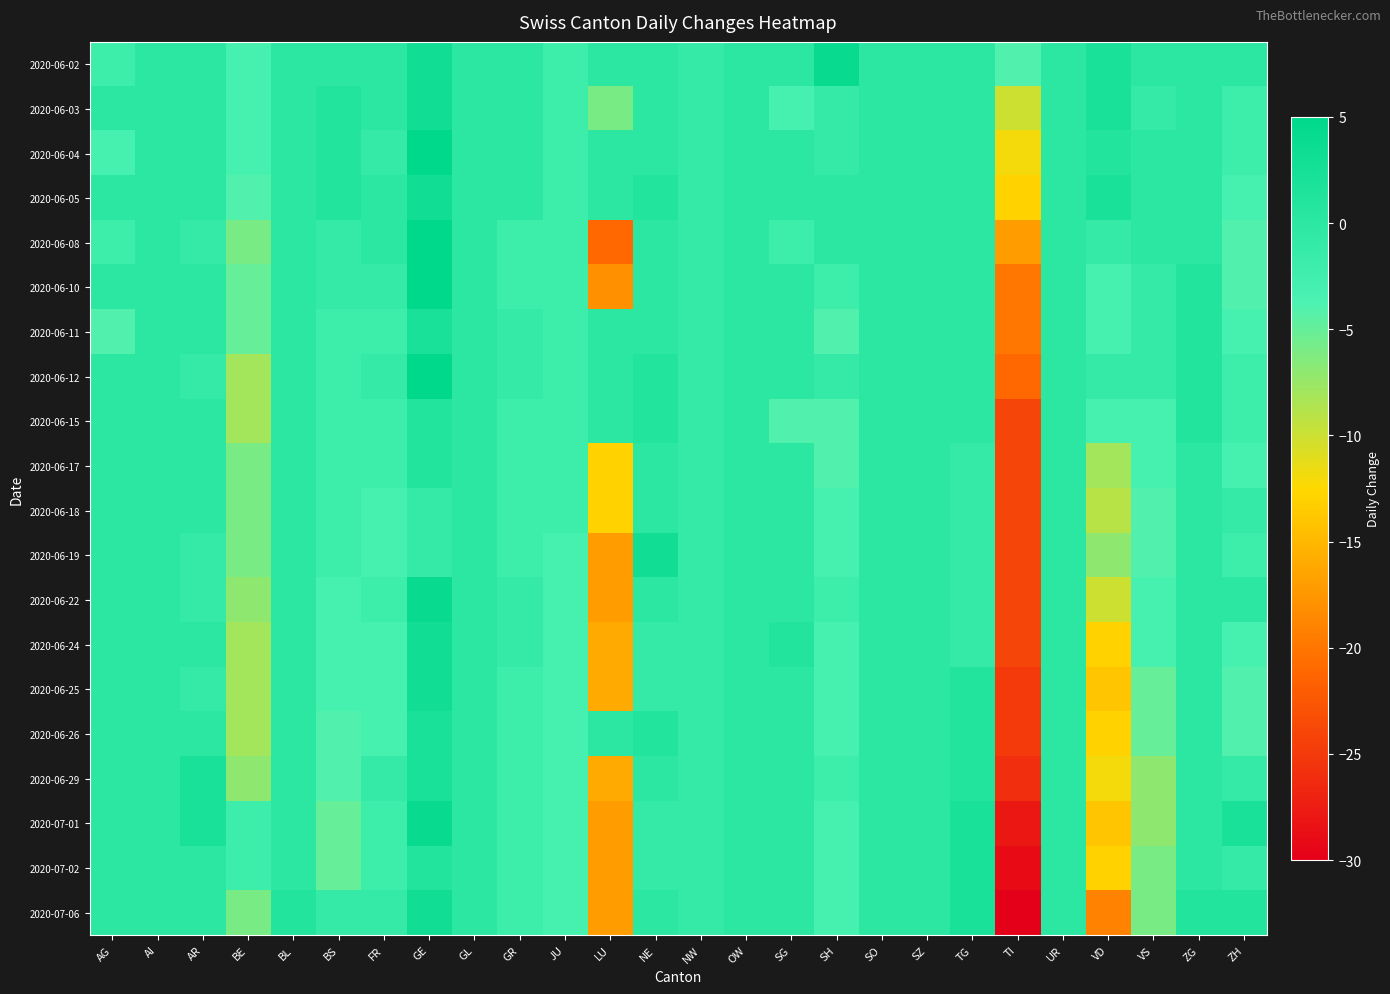

Count the number of data series in this chart.

20